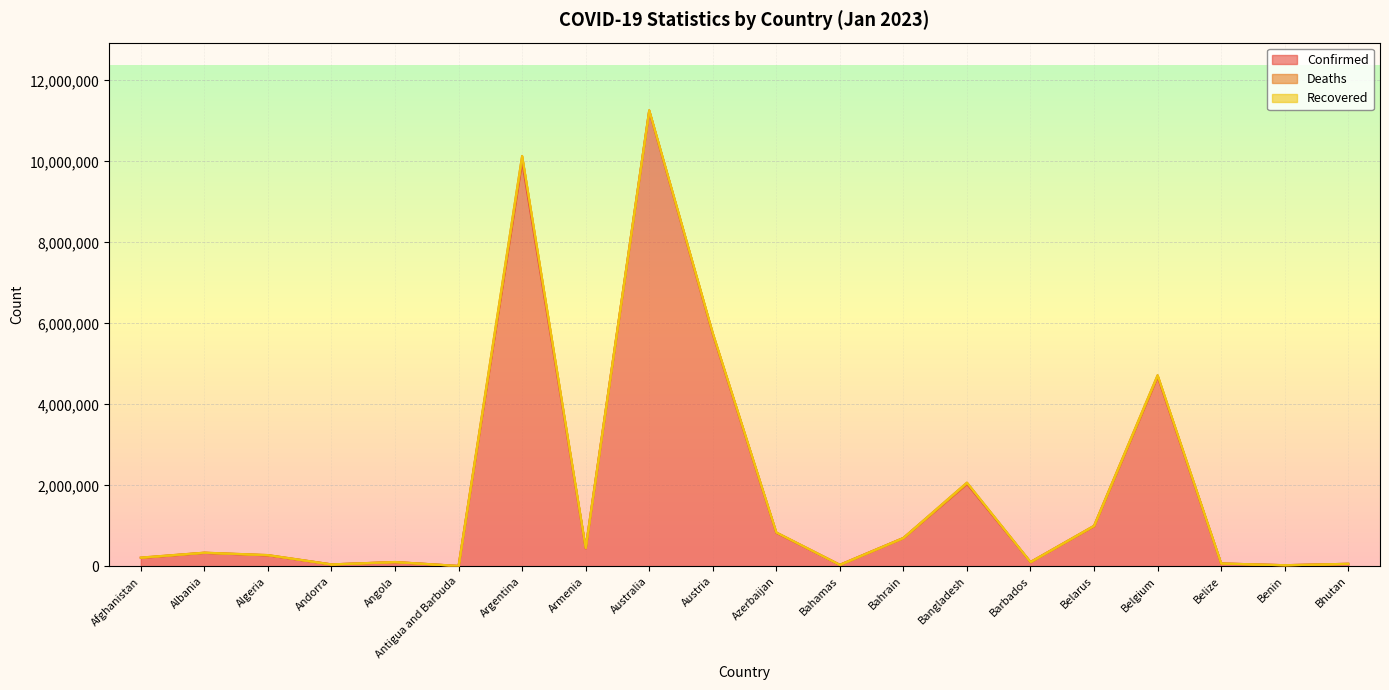

At how many categories does at least one series exceed 5281691?

3